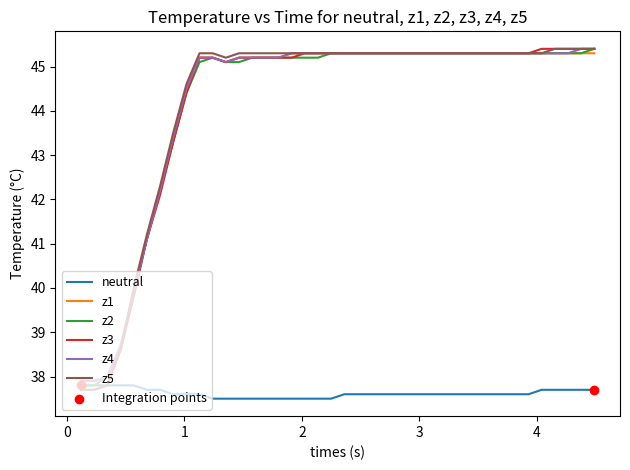

What is the smallest value displayed?

37.5